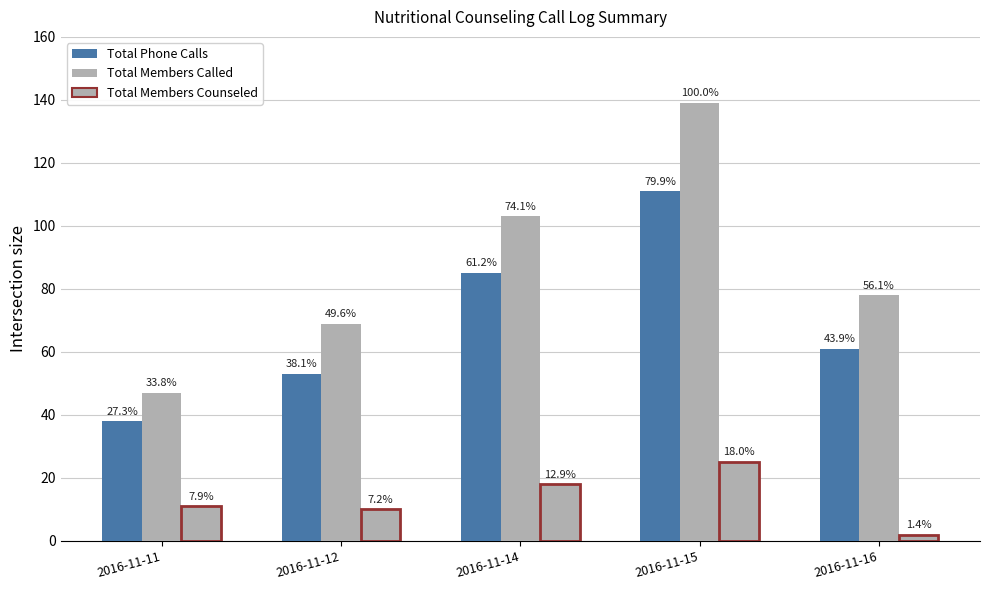

How many groups of bars are there?

5